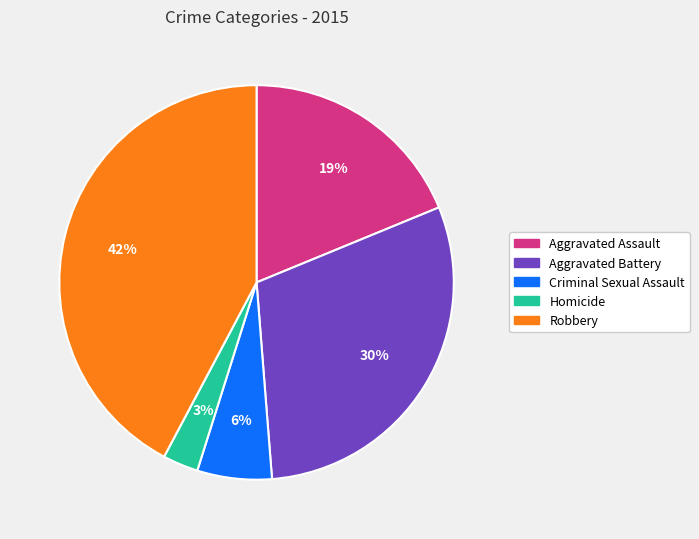

To the nearest percent, what is the difference between the Criminal Sexual Assault and Homicide slice percentages?

3%